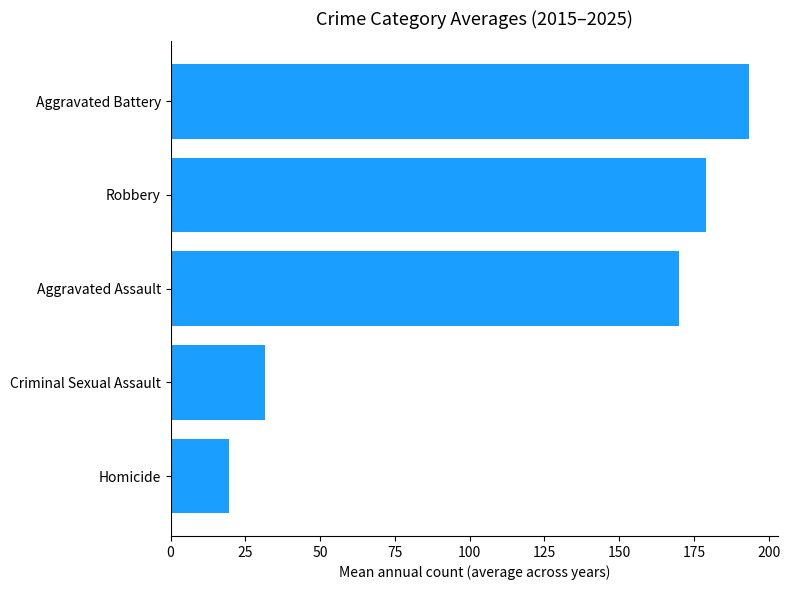

Rank the categories by value from highest to lowest.

Aggravated Battery, Robbery, Aggravated Assault, Criminal Sexual Assault, Homicide